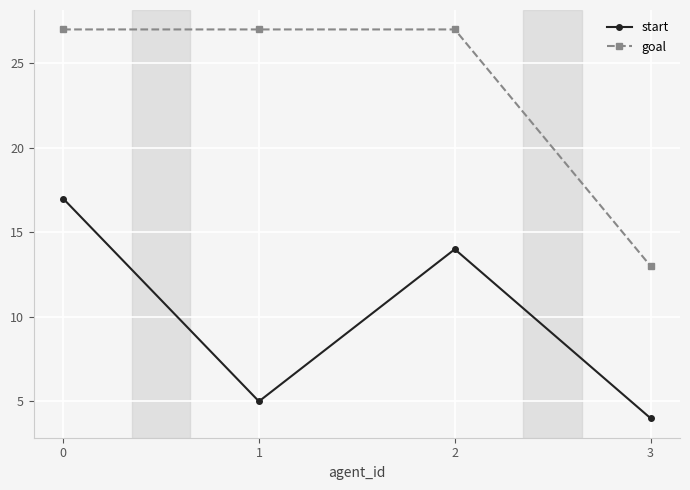

True or false: goal and start intersect in this chart.

False